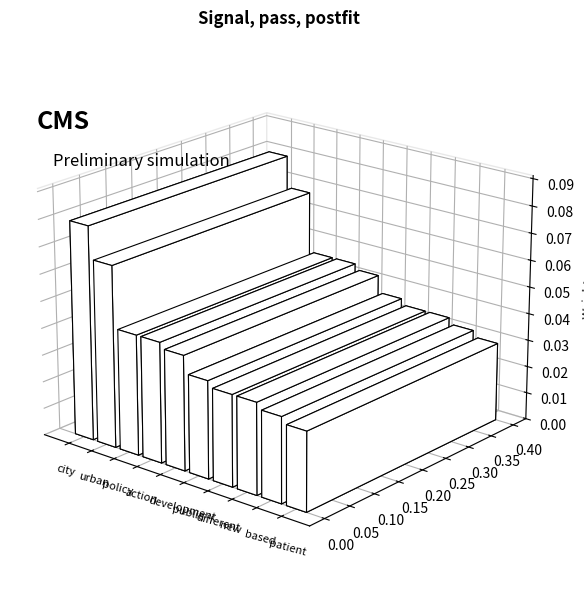

What is the maximum value shown in the chart?

0.1